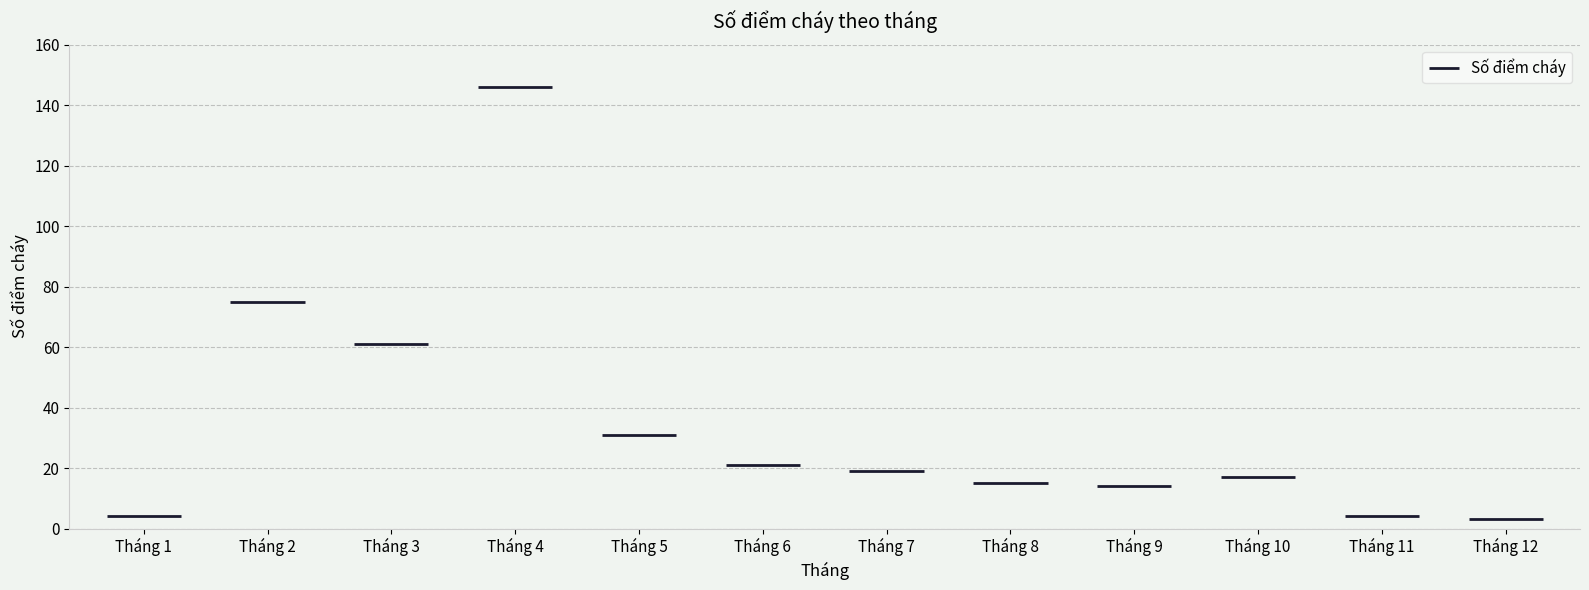

Reading right to left, extract all data points from this chart.

3	4	17	14	15	19	21	31	146	61	75	4